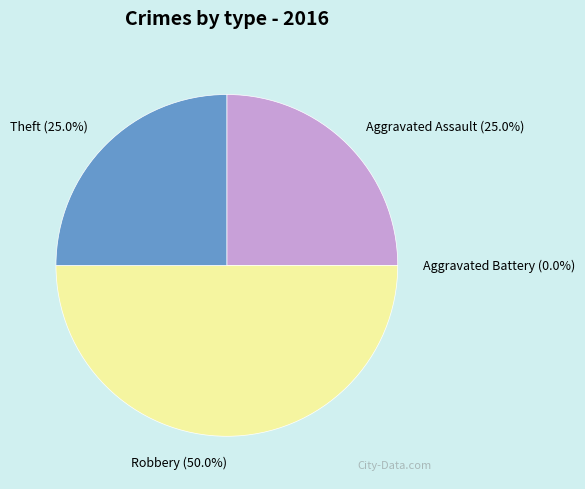

How many slices are in this pie chart?

4